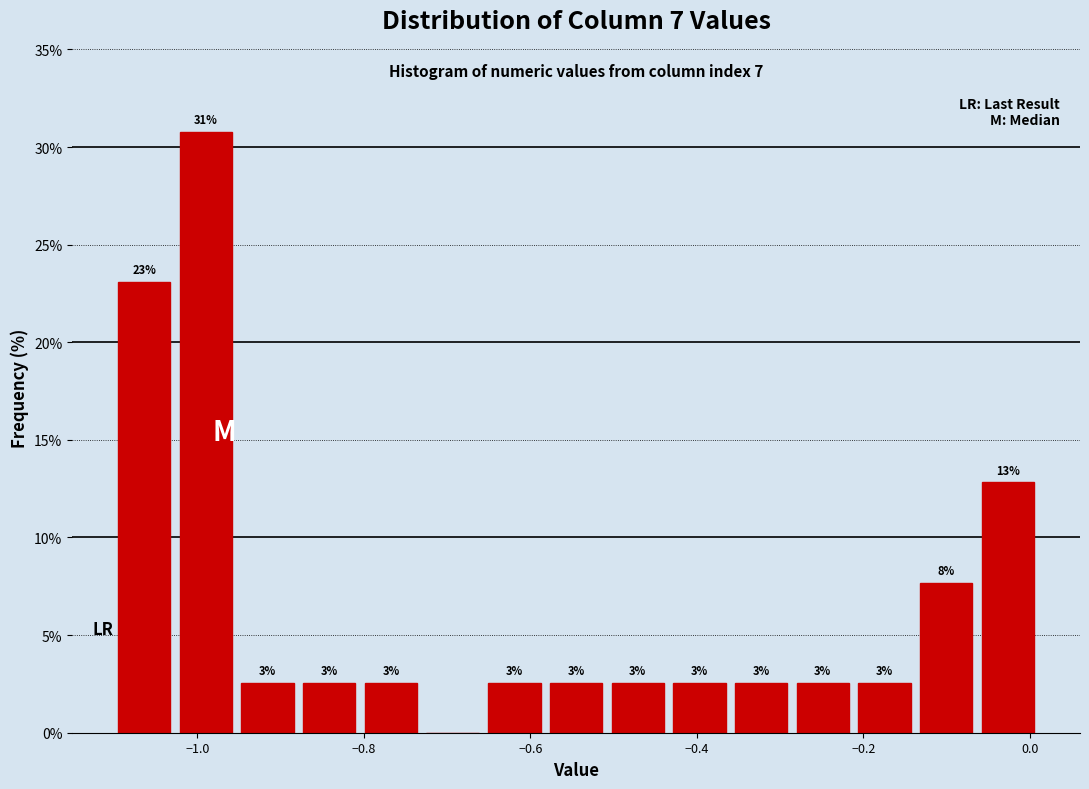

Around what value on the x-axis is the tallest bar? Give the approximate position of its centre, as read against the axis.

-0.98